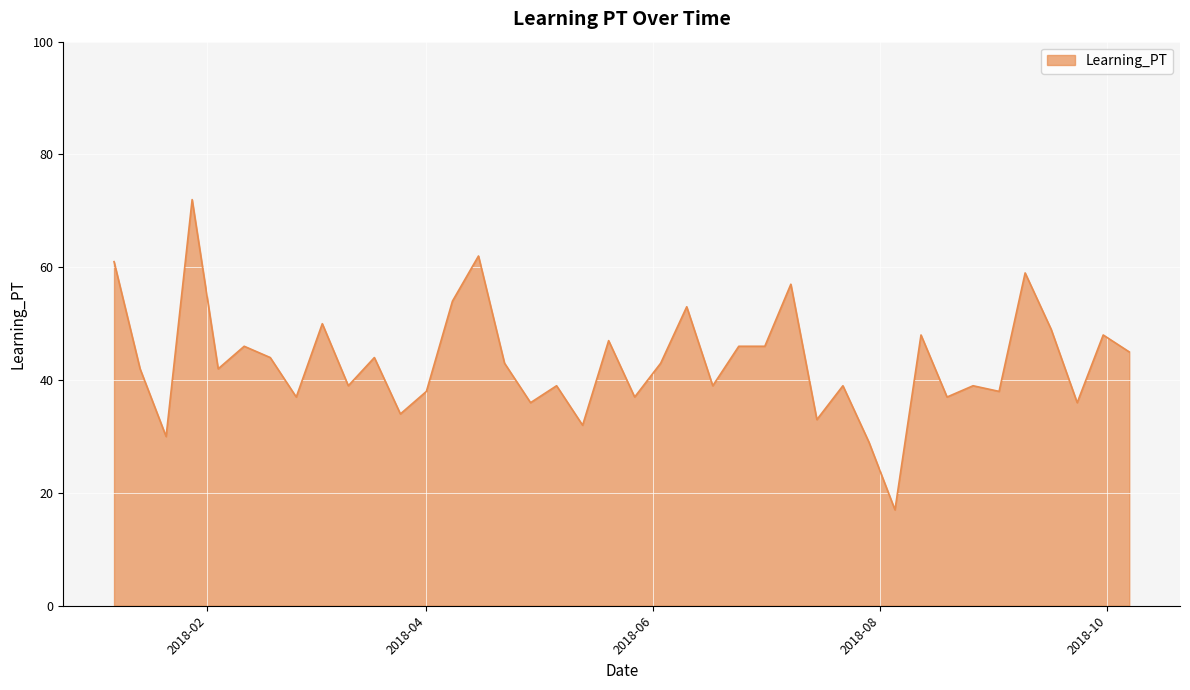

Reading left to right, transcribe all the data shown in this chart.

61	42	30	72	42	46	44	37	50	39	44	34	38	54	62	43	36	39	32	47	37	43	53	39	46	46	57	33	39	29	17	48	37	39	38	59	49	36	48	45